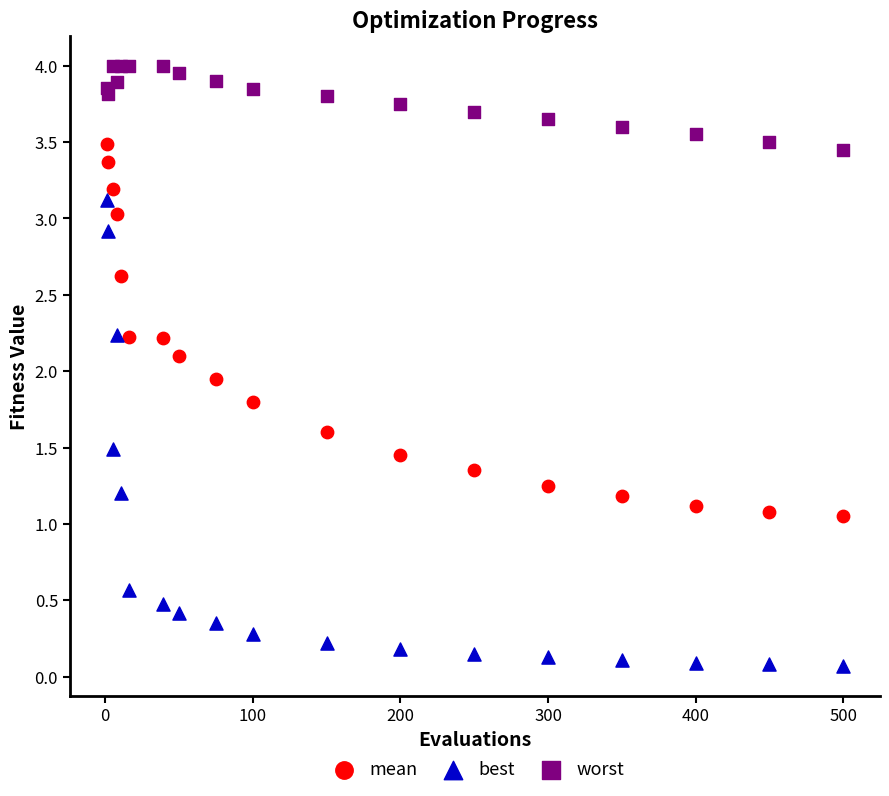

Which series has the largest Y range (max minus min)?

best